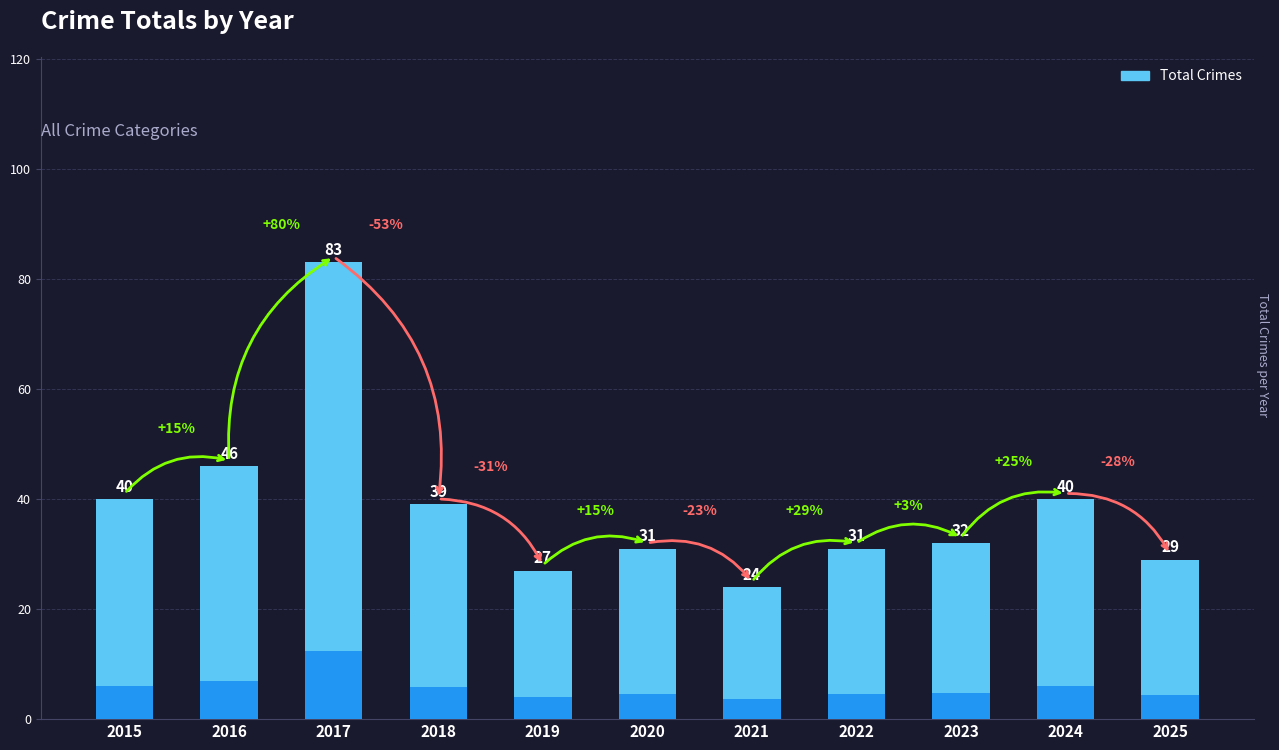

How many data points are less than 32?

5